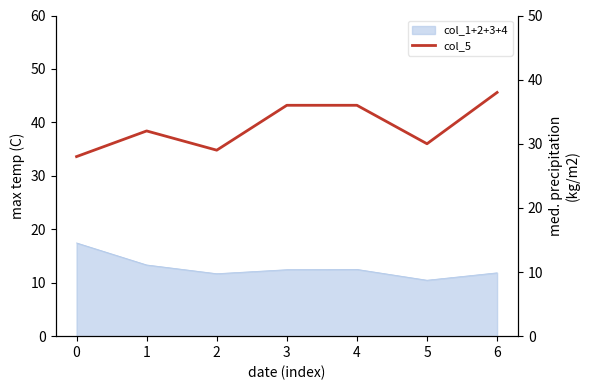

How many lines are shown in the chart?

1